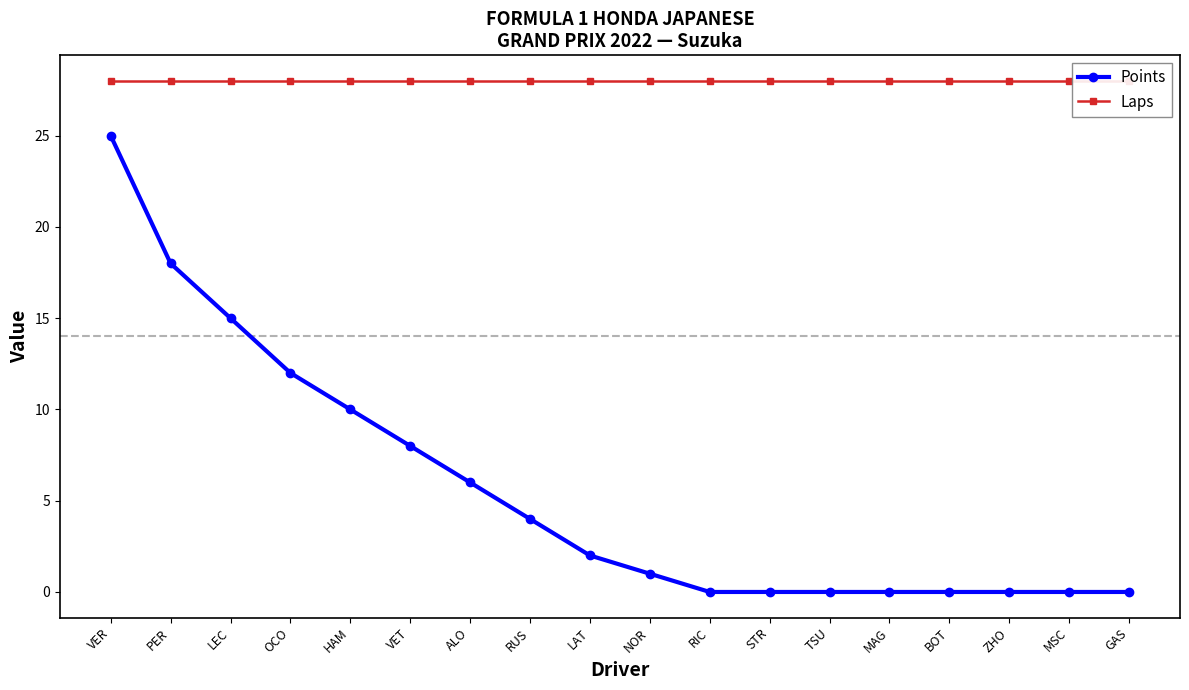

Is this an area chart (filled region under the line)?

No